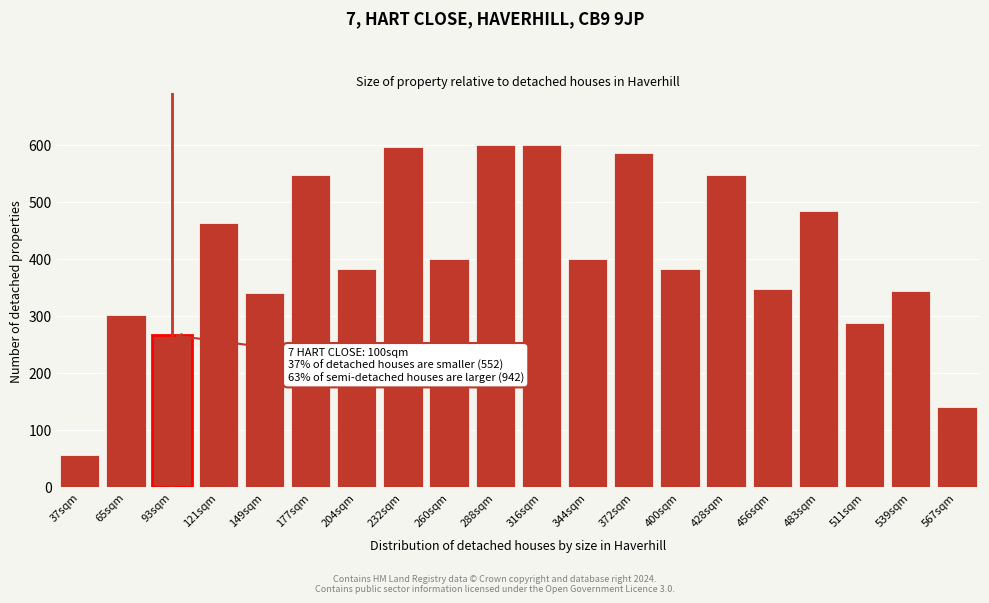

Reading left to right, transcribe all the data shown in this chart.

37sqm=56	65sqm=301	93sqm=266	121sqm=463	149sqm=340	177sqm=547	204sqm=382	232sqm=596	260sqm=400	288sqm=600	316sqm=600	344sqm=400	372sqm=585	400sqm=382	428sqm=547	456sqm=347	483sqm=484	511sqm=287	539sqm=343	567sqm=140